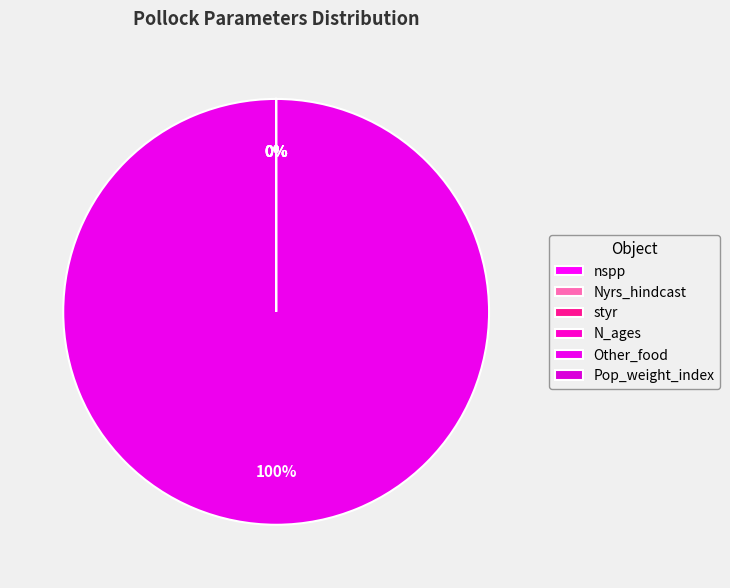

How many slices are in this pie chart?

6